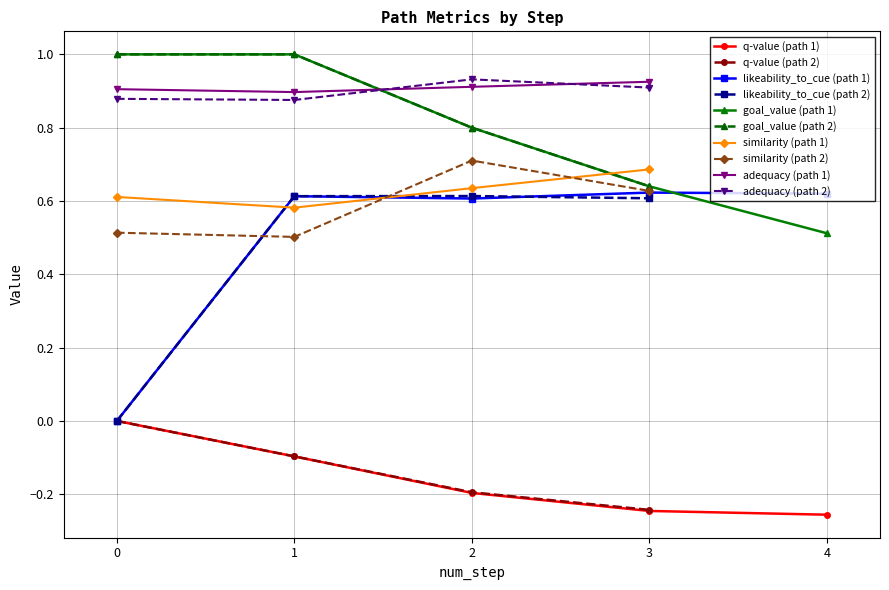

True or false: q-value (path 2) has more than 1 interior local peaks.

False